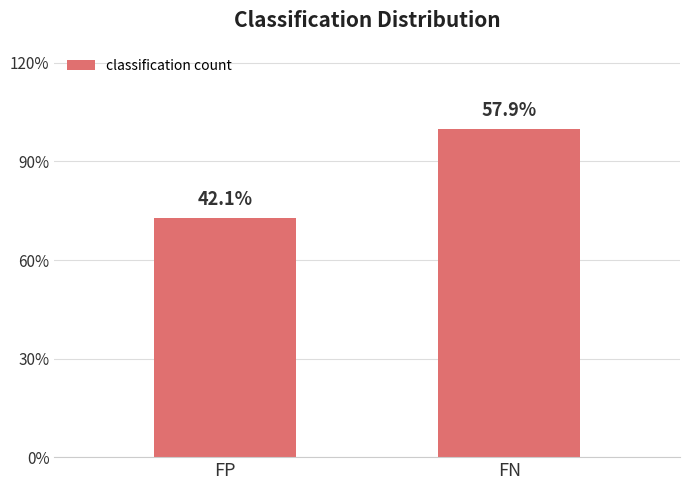

Reading left to right, what are all the values shown in this chart?

FP=8	FN=11